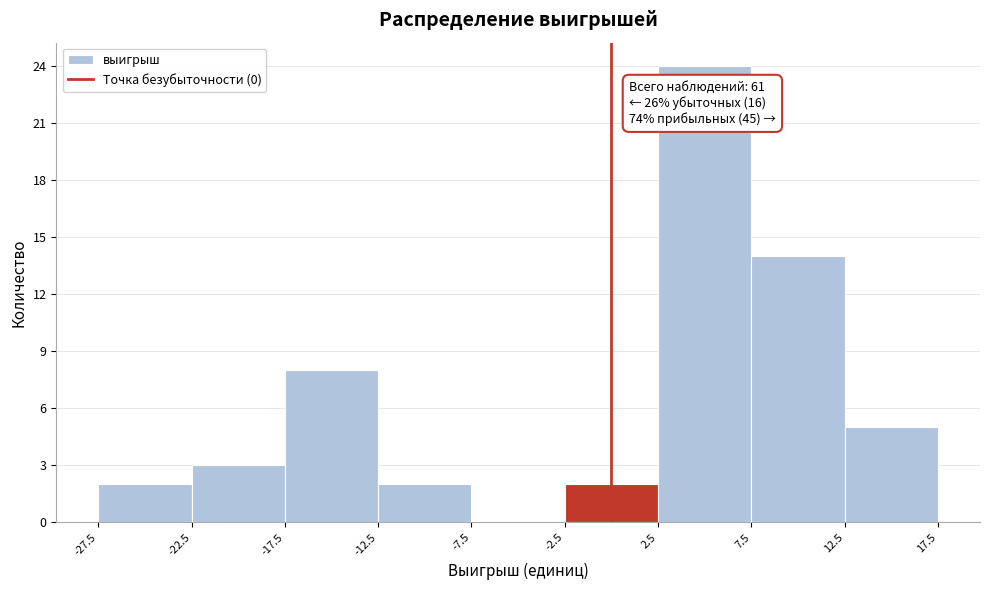

Over which range of the x-axis is the bar tallest?

2.5 to 7.5